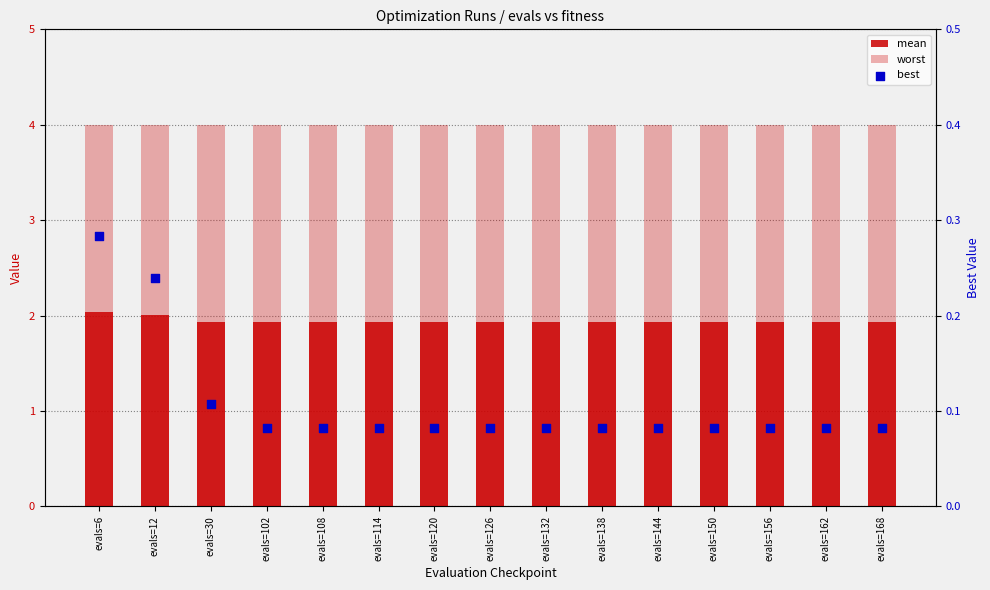

Which series has the widest spread of Y values?

best